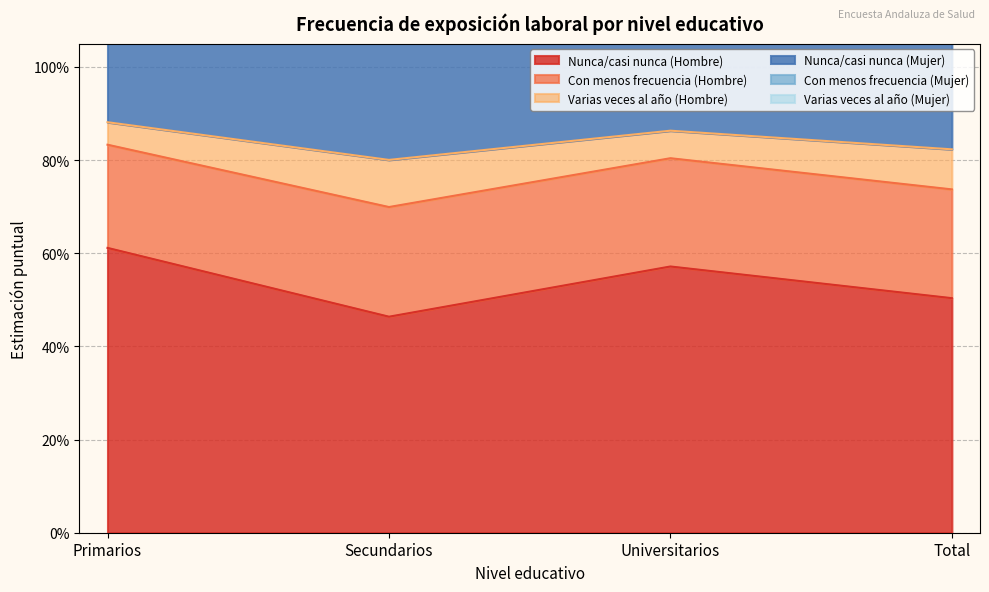

At which category does Varias veces al año (Hombre) reach its first local peak?

Universitarios